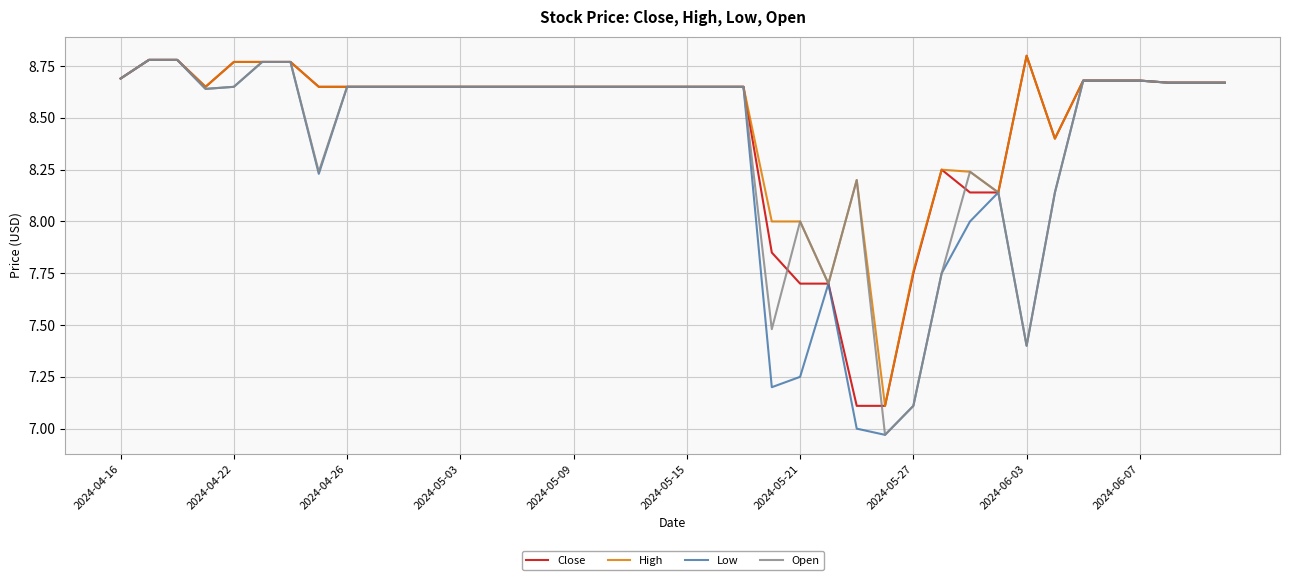

What is the sum of all Low values?

333.8